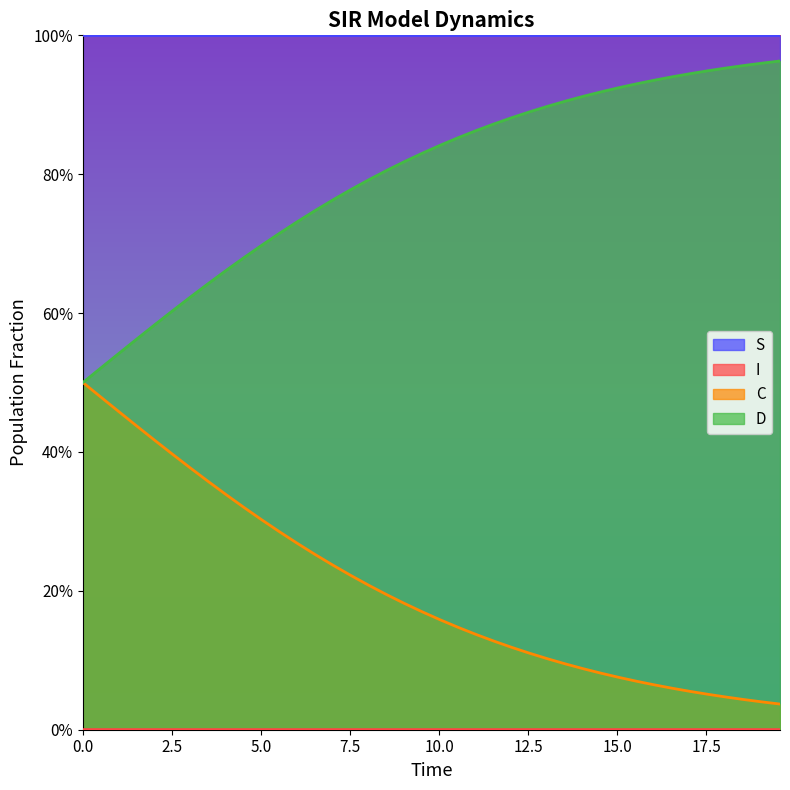

What is the total value across all series at 15.0?

2.0